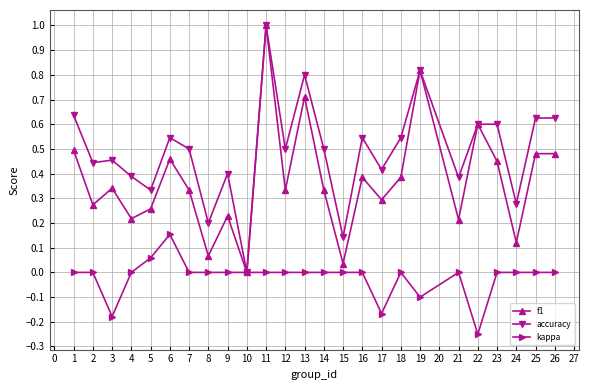

True or false: accuracy has more than 2 points higher than both neighbors.

True